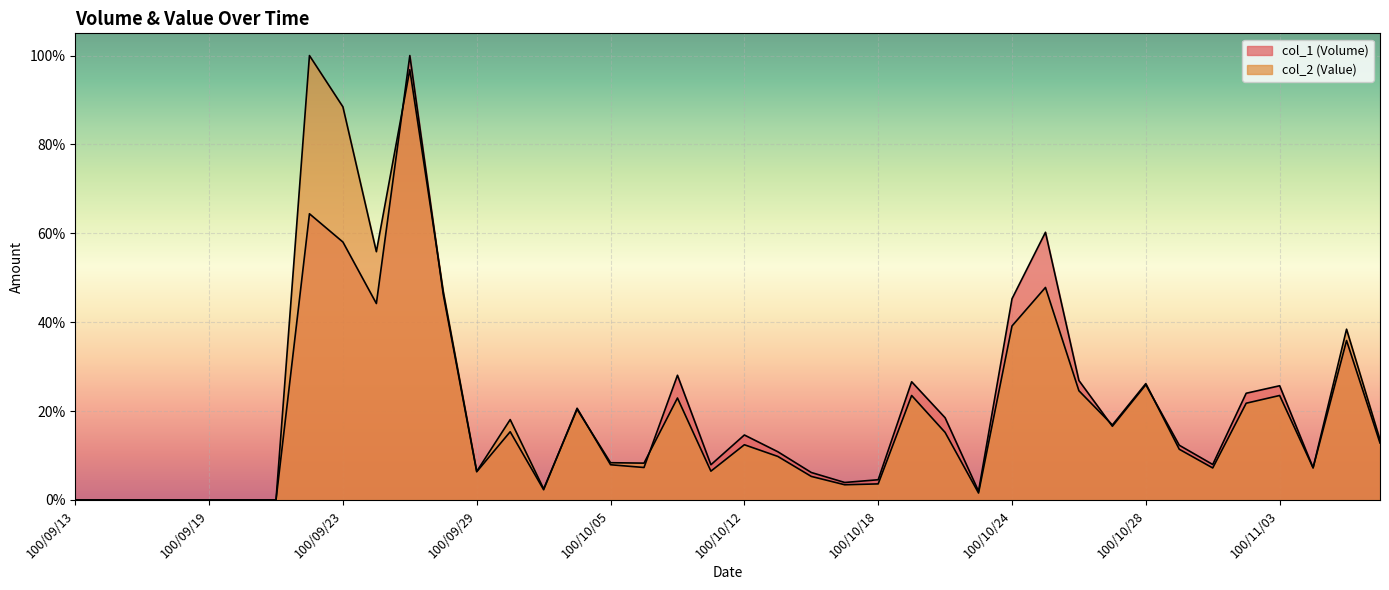

What is the label of the 1st point from the right?

100/11/08